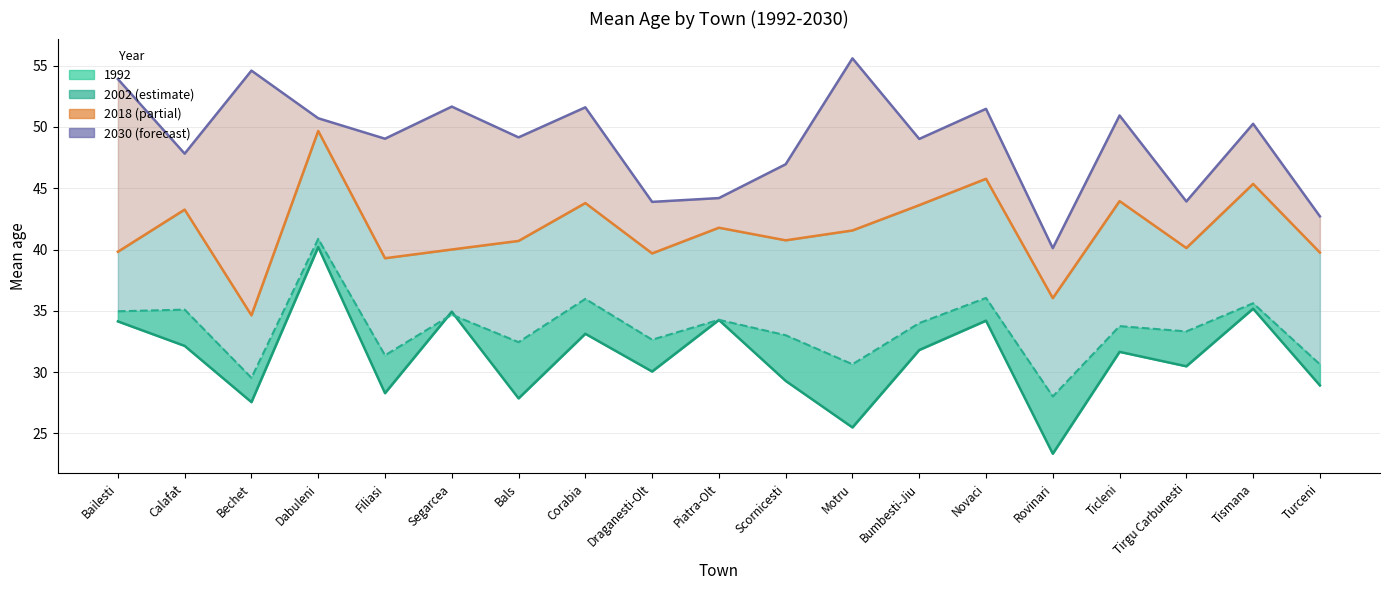

Which has a higher value, Segarcea or Motru?

Segarcea